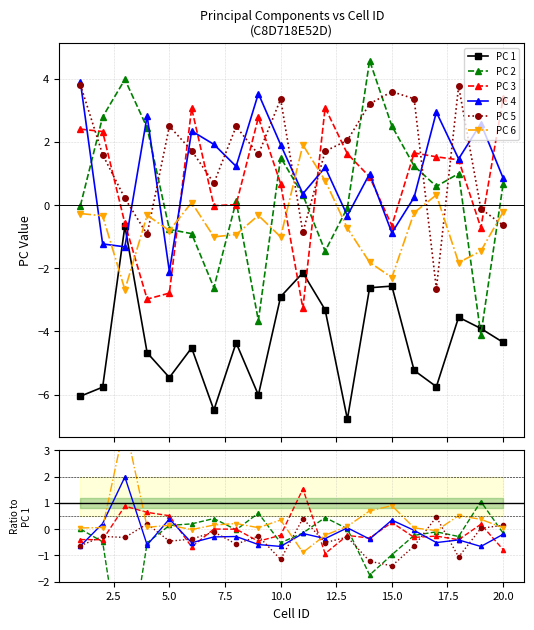

Between 1 and 5, which is larger?

5